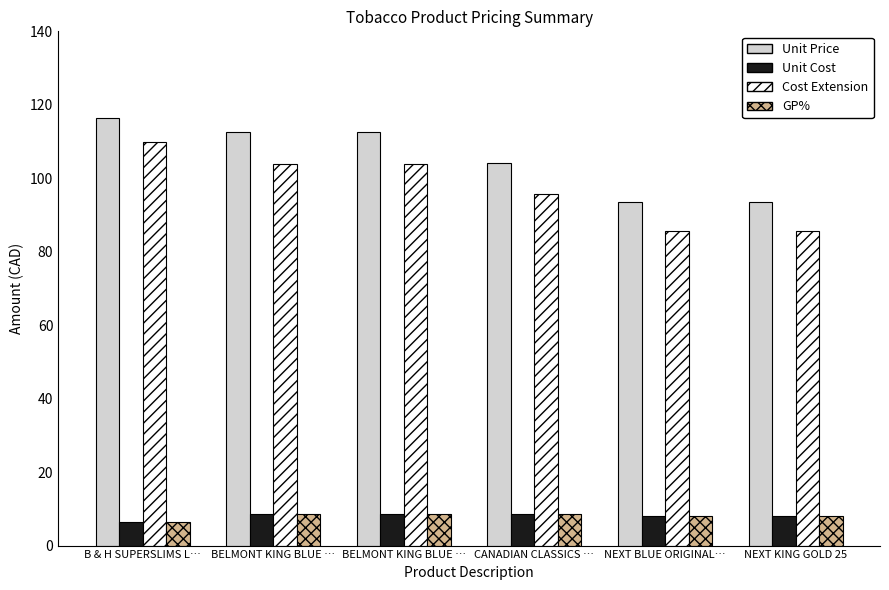

How many bars are there in each group?

4